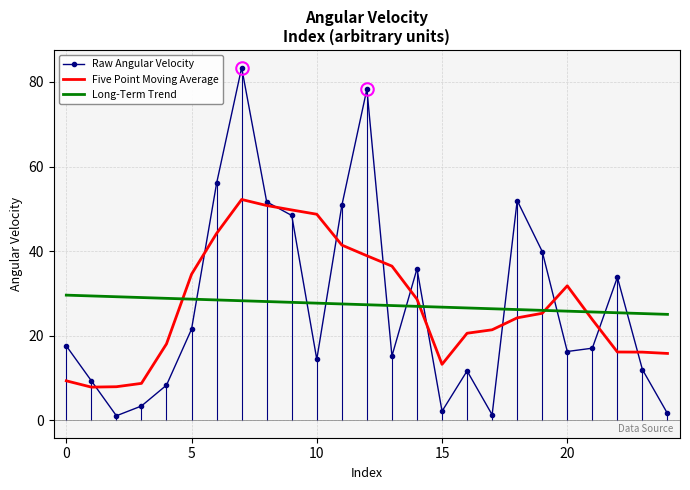

Which series has the largest range (max minus min)?

Raw Angular Velocity